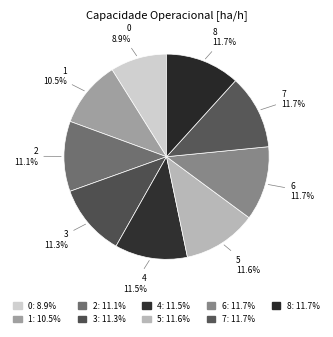

Is it true that 4 is 23% of the pie?

False